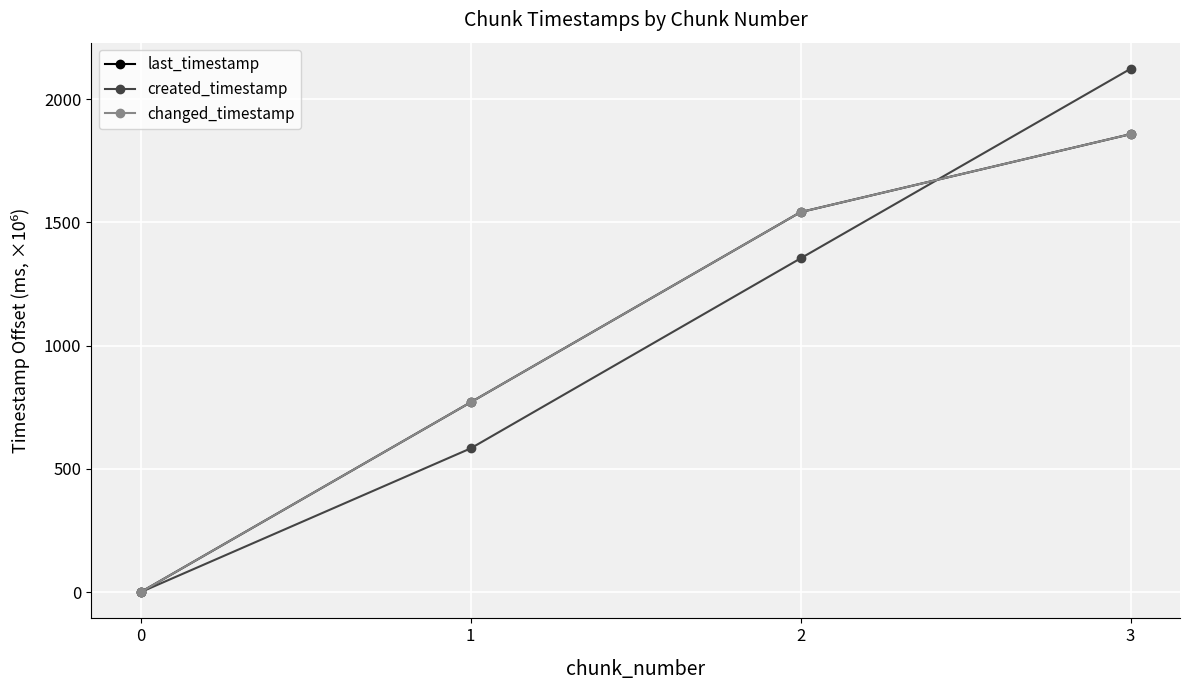

Where is last_timestamp nearest to the value 928?

1